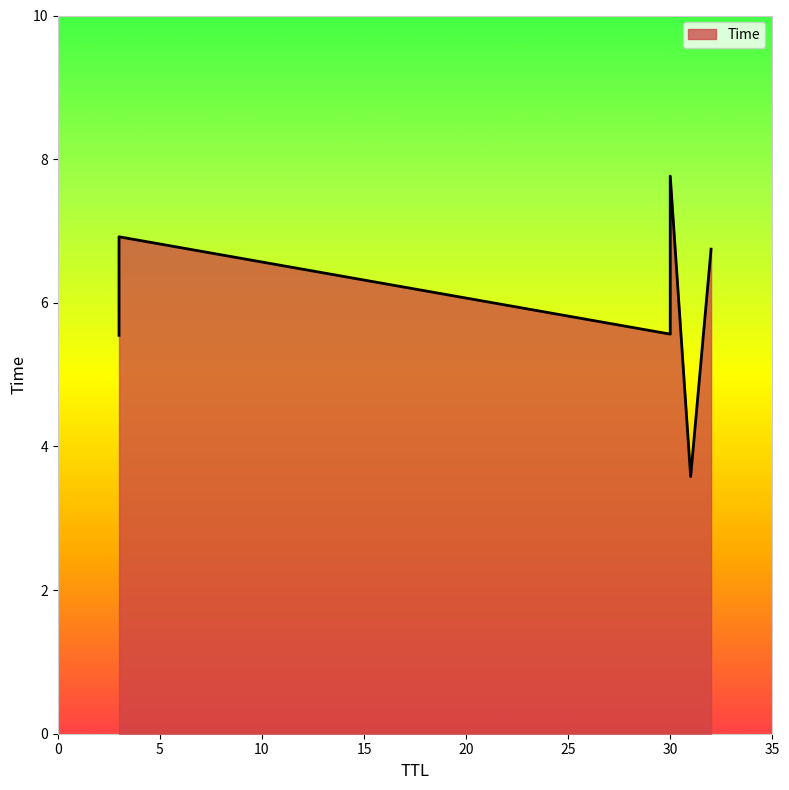

Which has a higher value, 3 or 31?

3